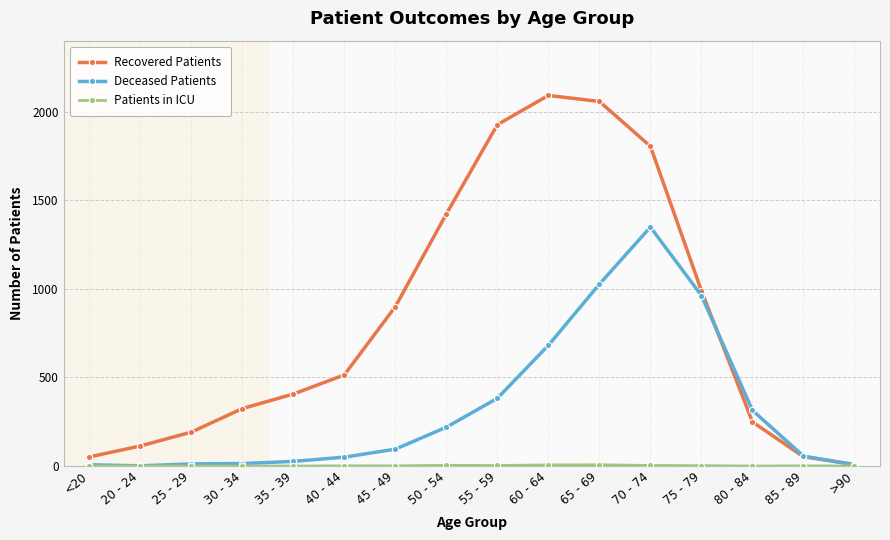

True or false: Recovered Patients has more than 0 points higher than both neighbors.

True